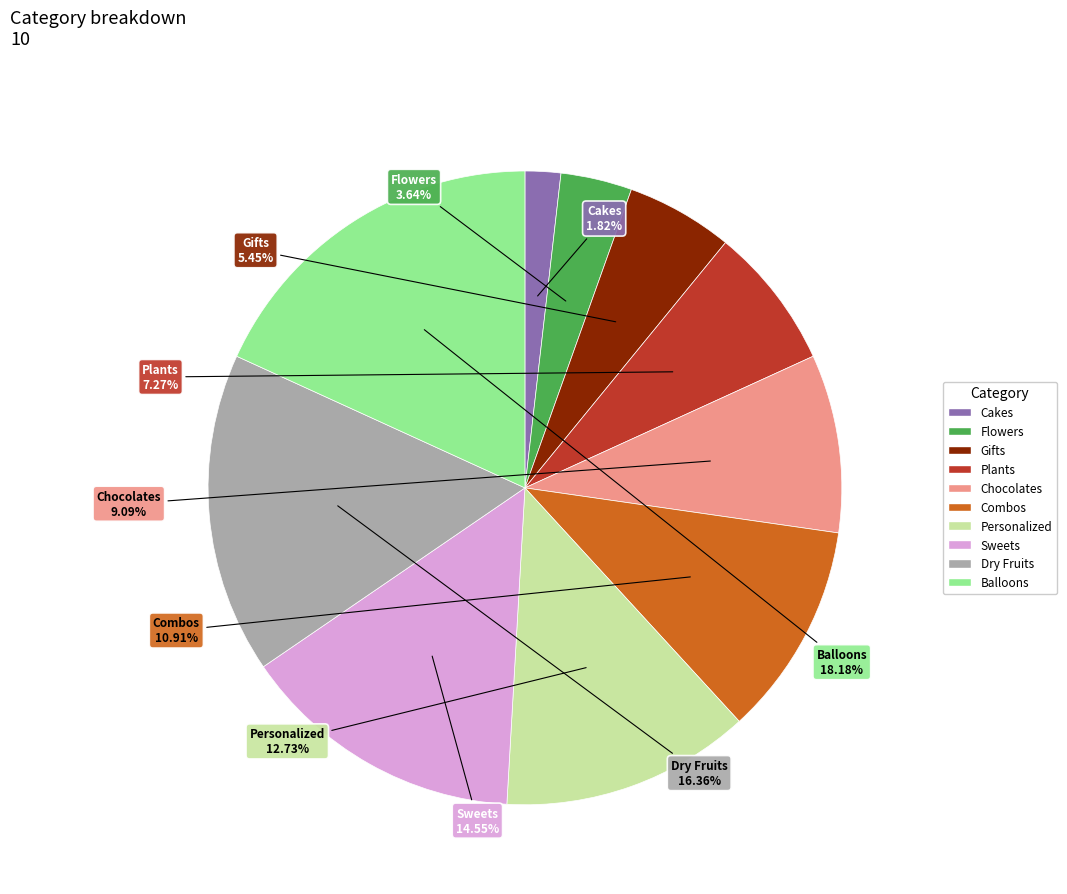

To the nearest percent, what is the combined percentage of Flowers and Plants?

11%